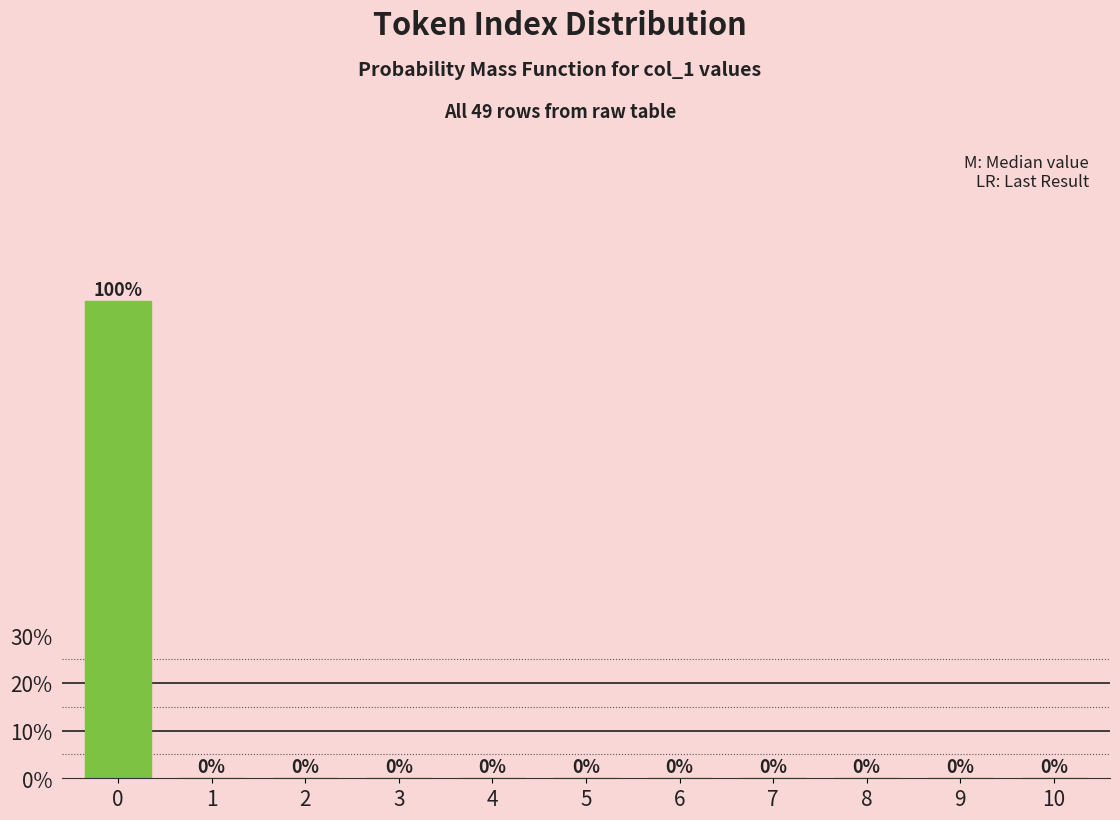

Reading left to right, transcribe all the data shown in this chart.

0=100	1=0	2=0	3=0	4=0	5=0	6=0	7=0	8=0	9=0	10=0